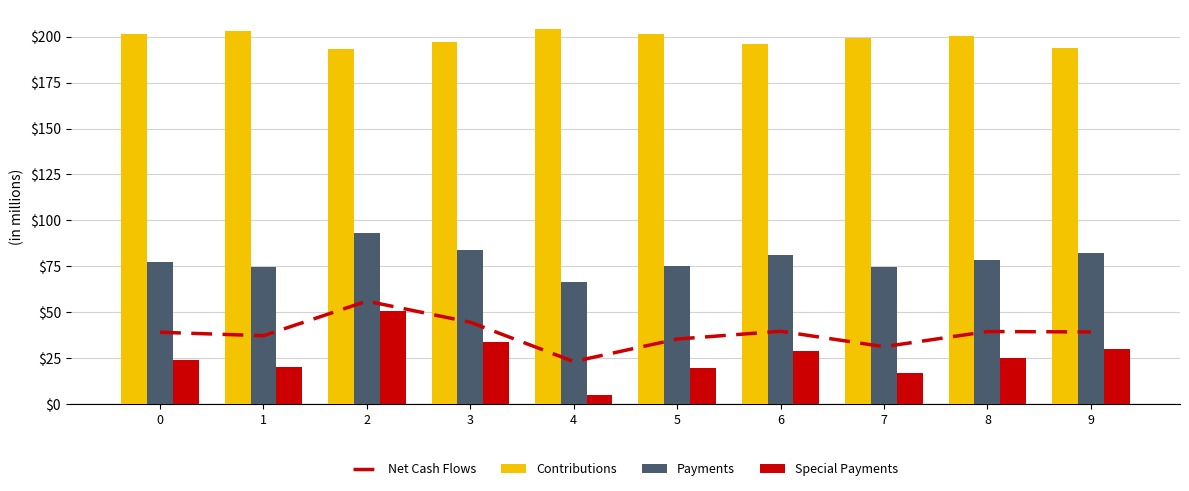

The value of Contributions at 6 is 0.3. True or false?

False